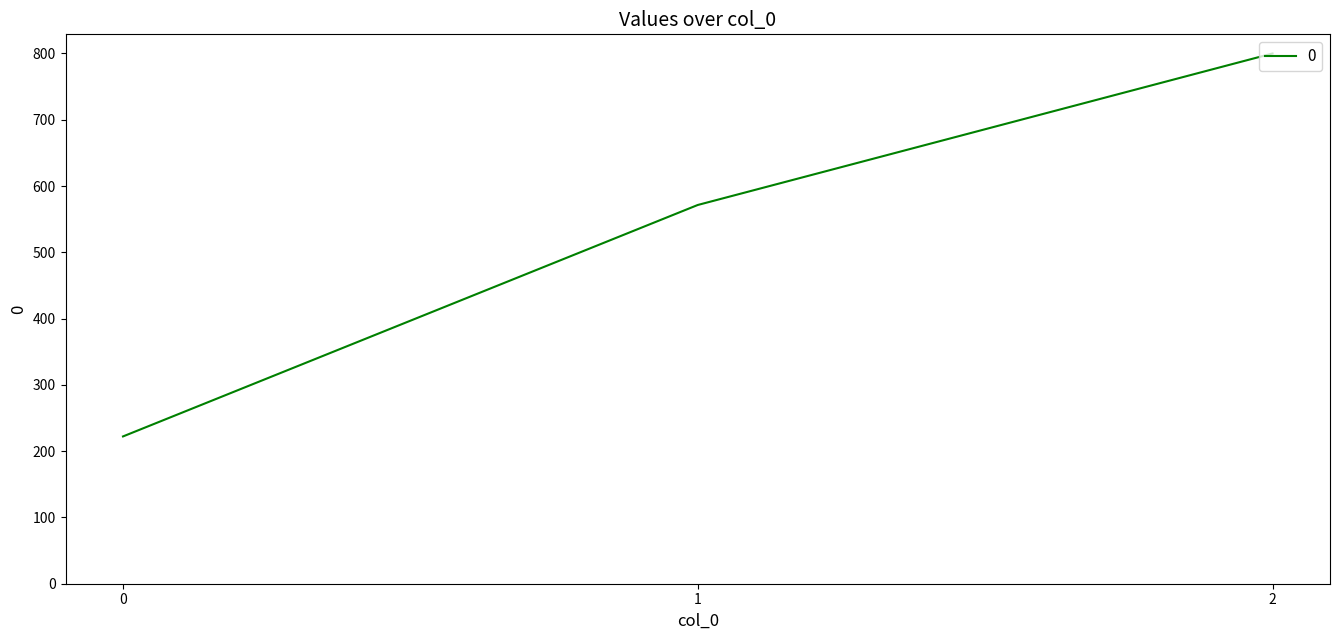

What is the change in value from 1 to 2?

+228.6